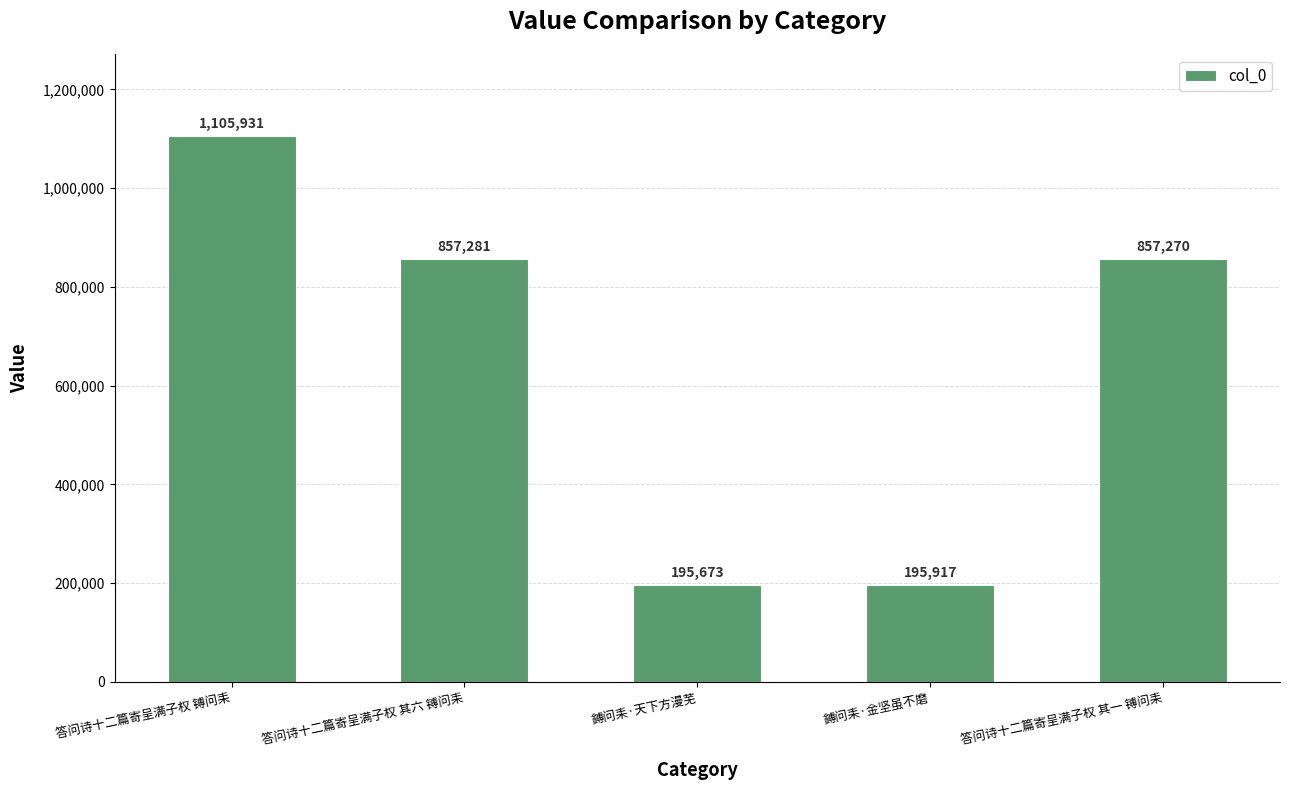

What is the value of the 3rd bar from the left?

195673